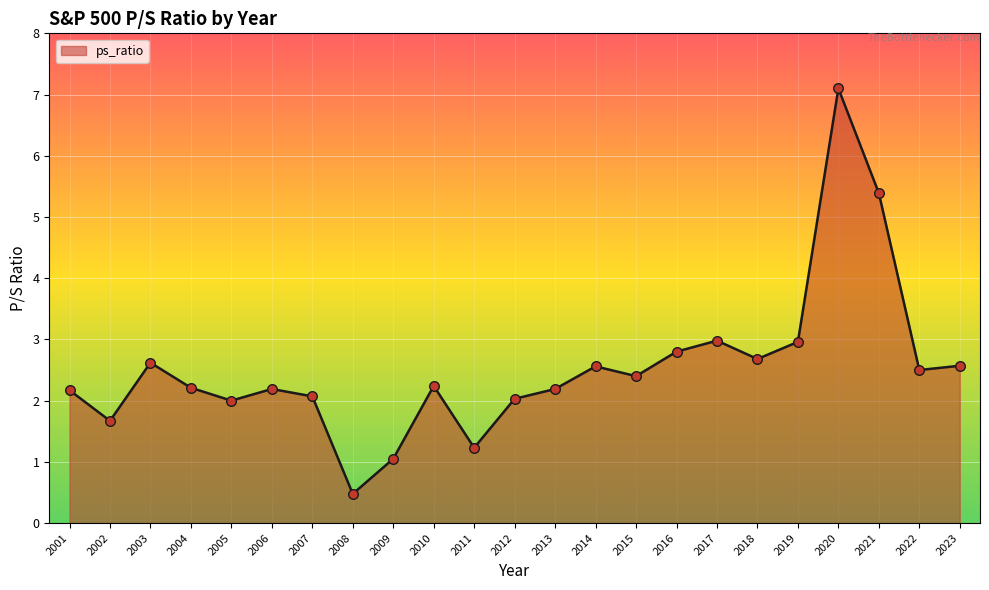

What is the ratio of the value at 2007 to the value at 2006?

0.9